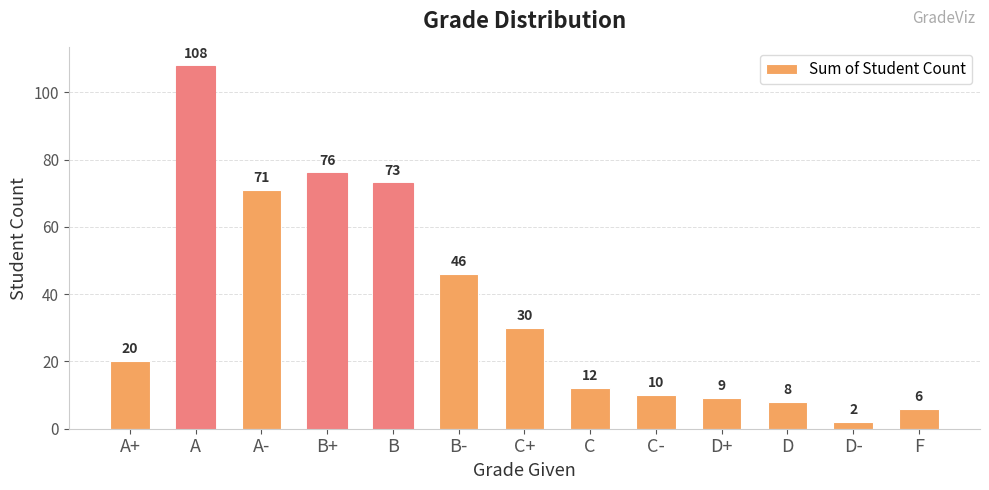

How many values are below 20?

6